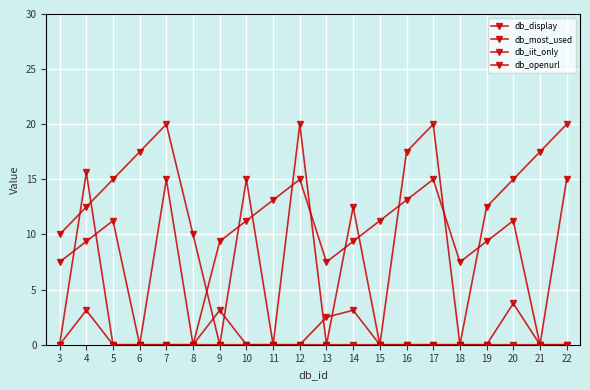

True or false: db_display has a value of 5.1 at 7.

False